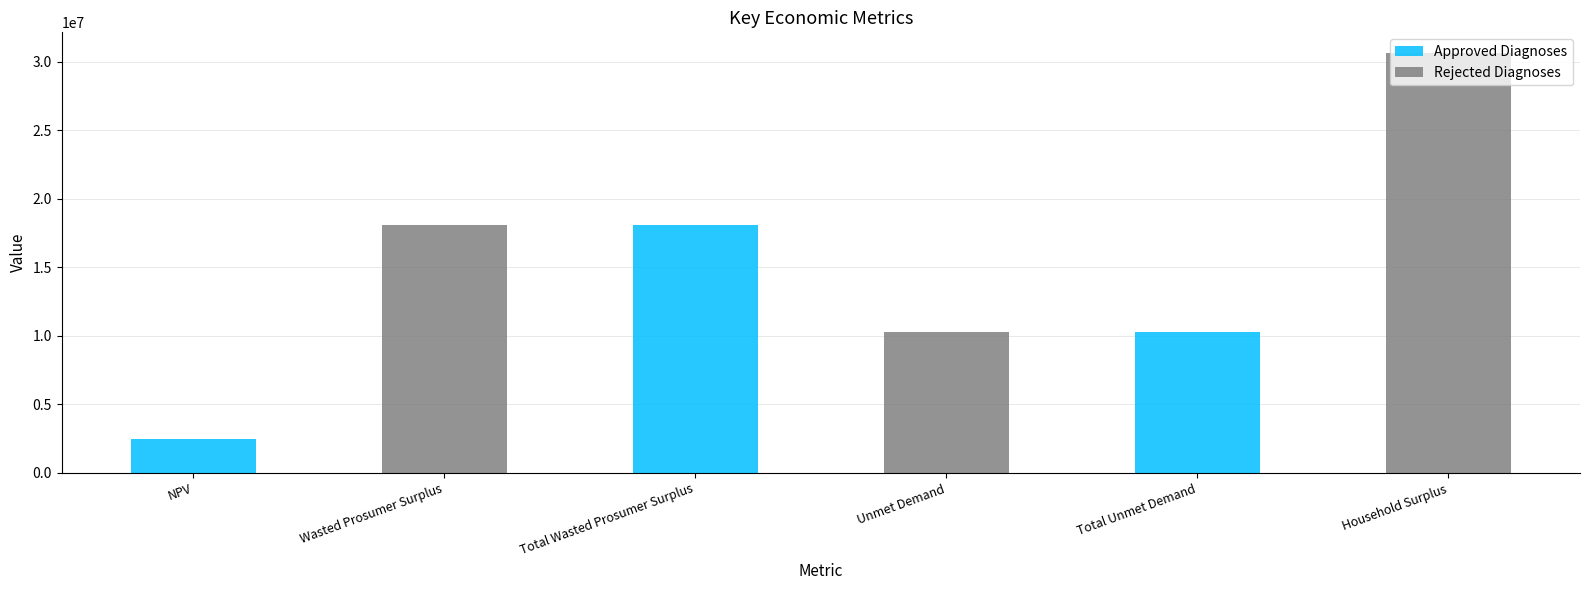

Is it true that the value at Unmet Demand is 4333495.5?

False